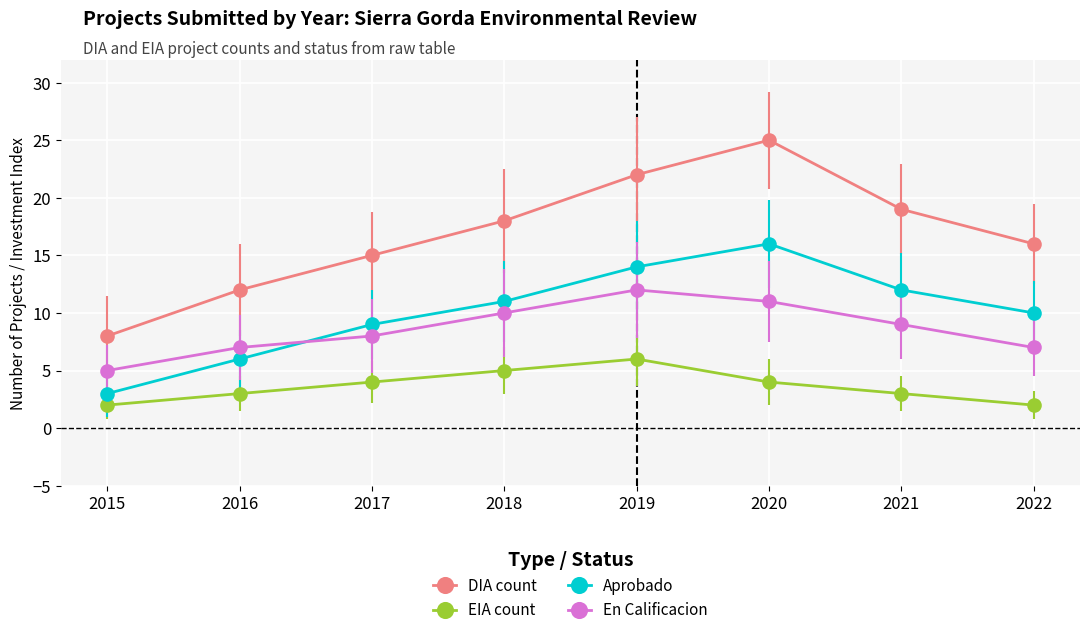

Which series changed the most between 2017 and 2019?

DIA count